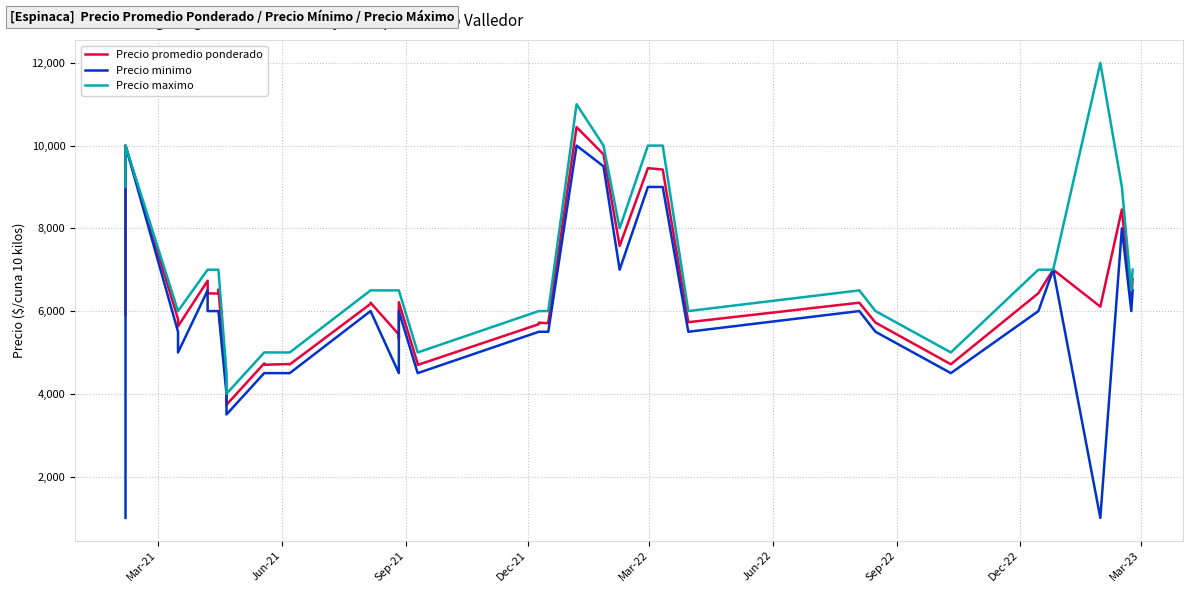

Which series has the largest total across all categories?

Precio maximo